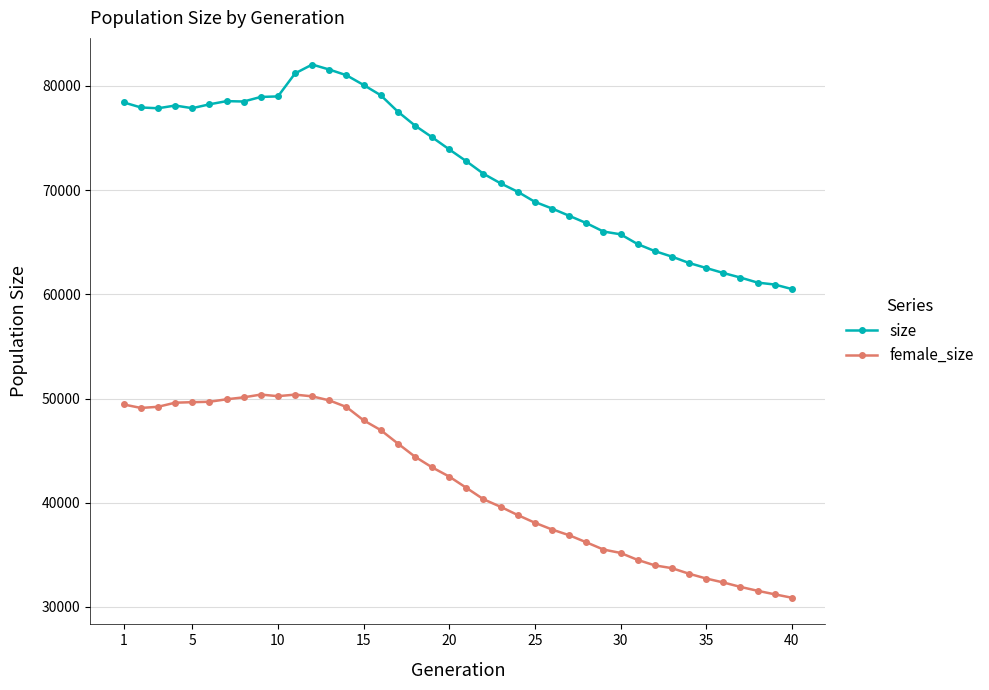

True or false: size and female_size cross at least once.

False